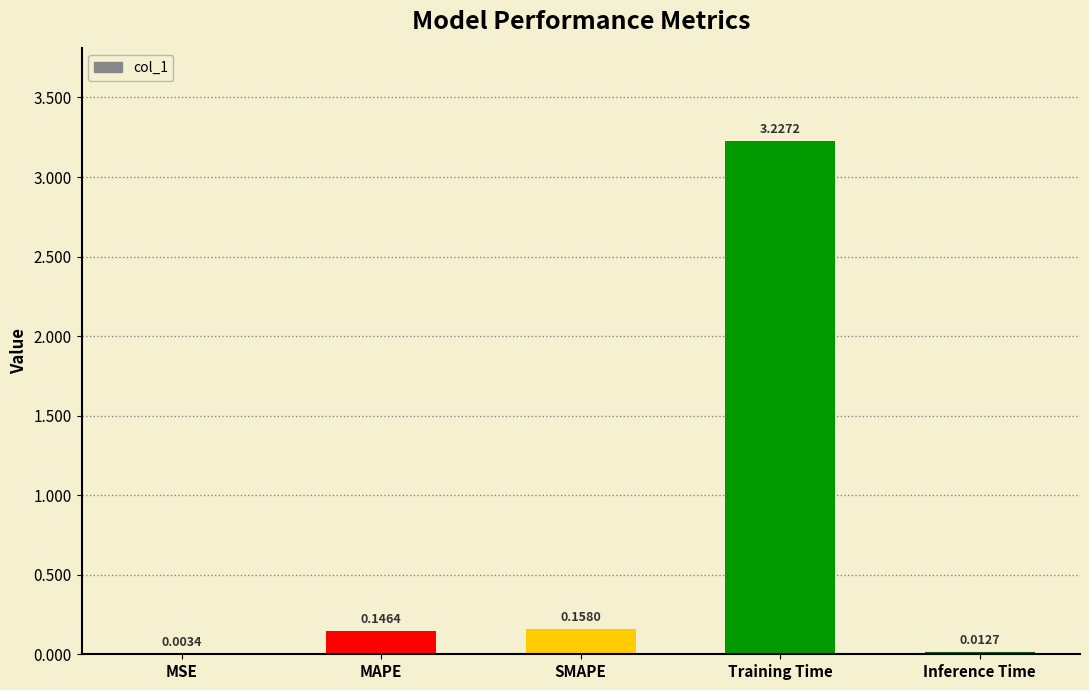

Between SMAPE and MSE, which is larger?

SMAPE